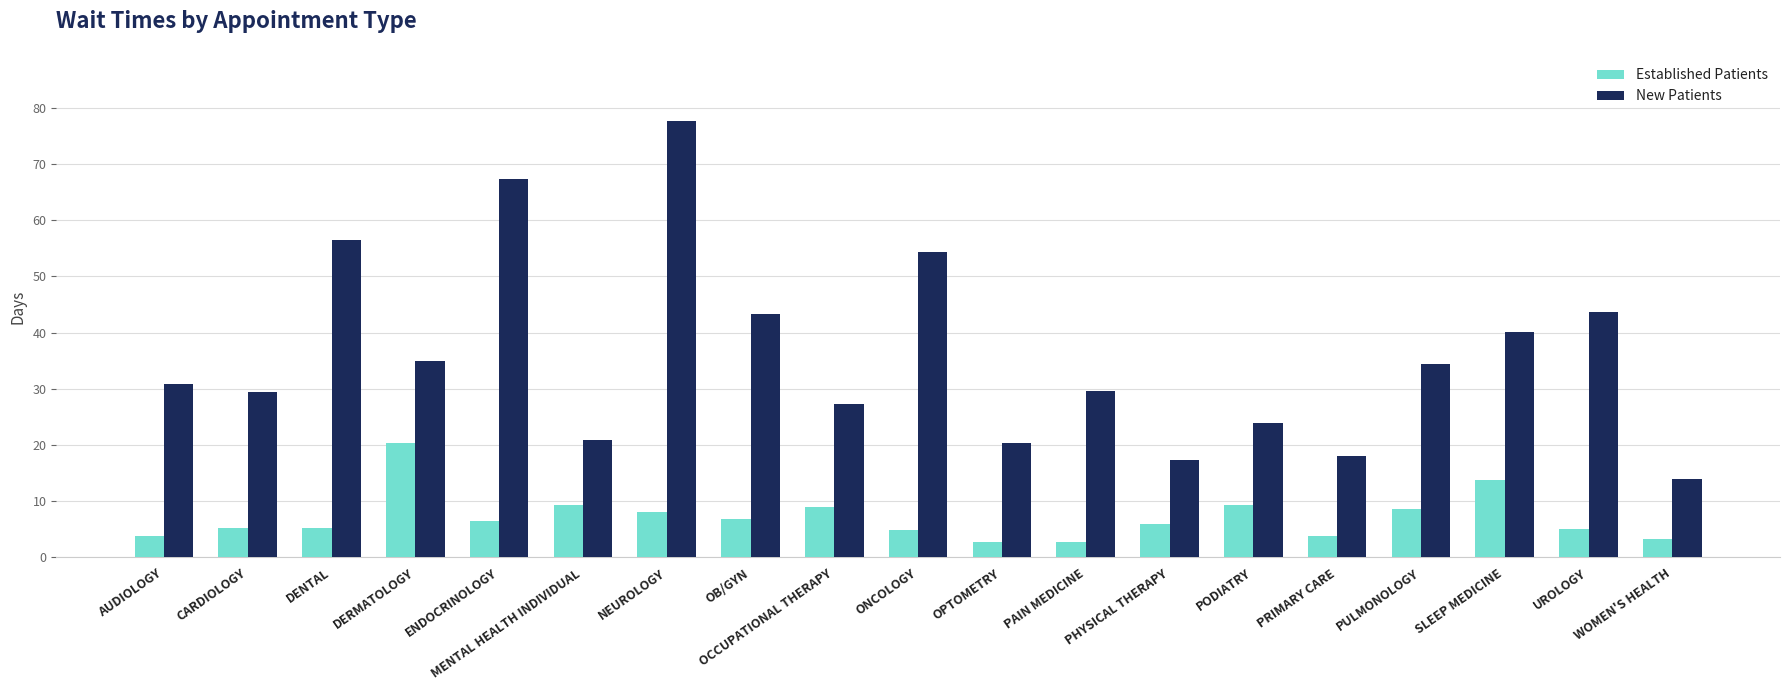

What are all the series names shown in the legend?

Established Patients, New Patients